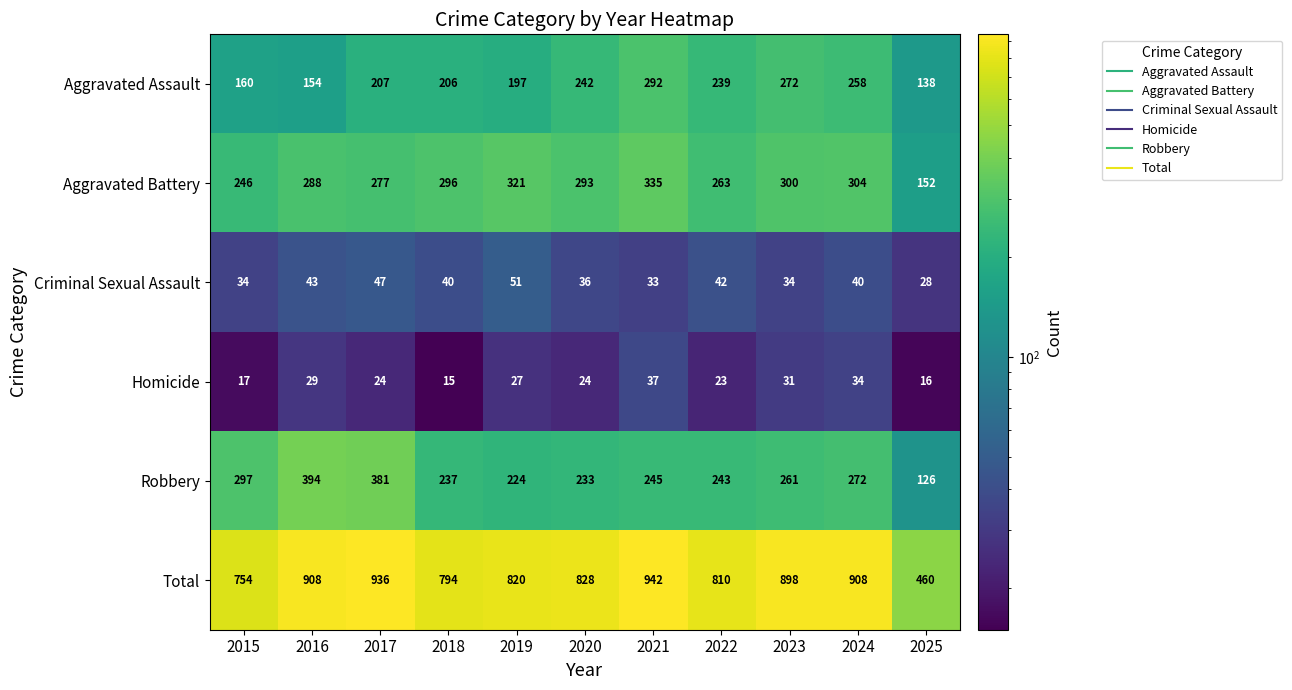

How many data points in Homicide are less than 24?

4